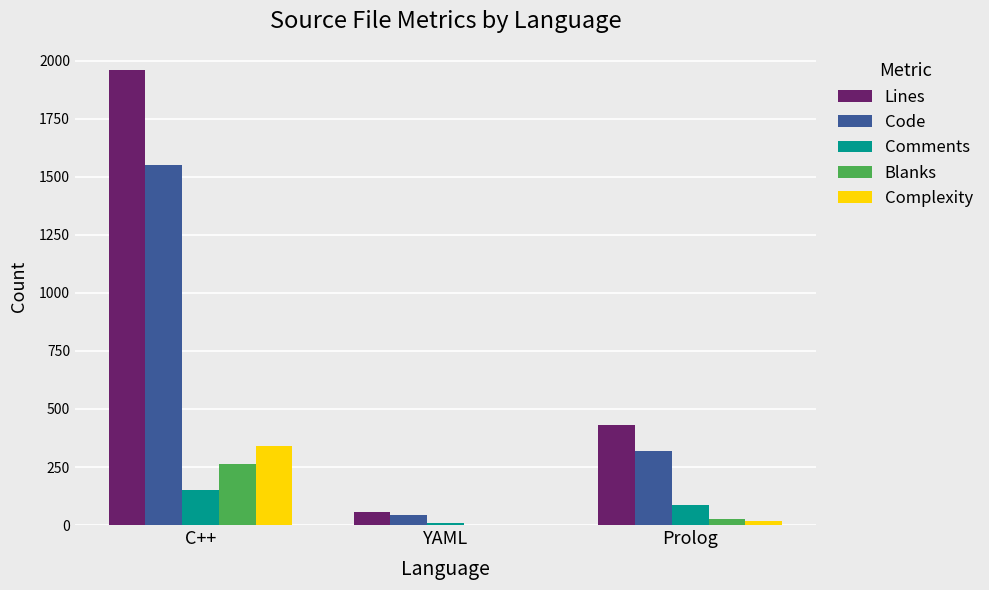

At which category is the sum across all series the highest?

C++